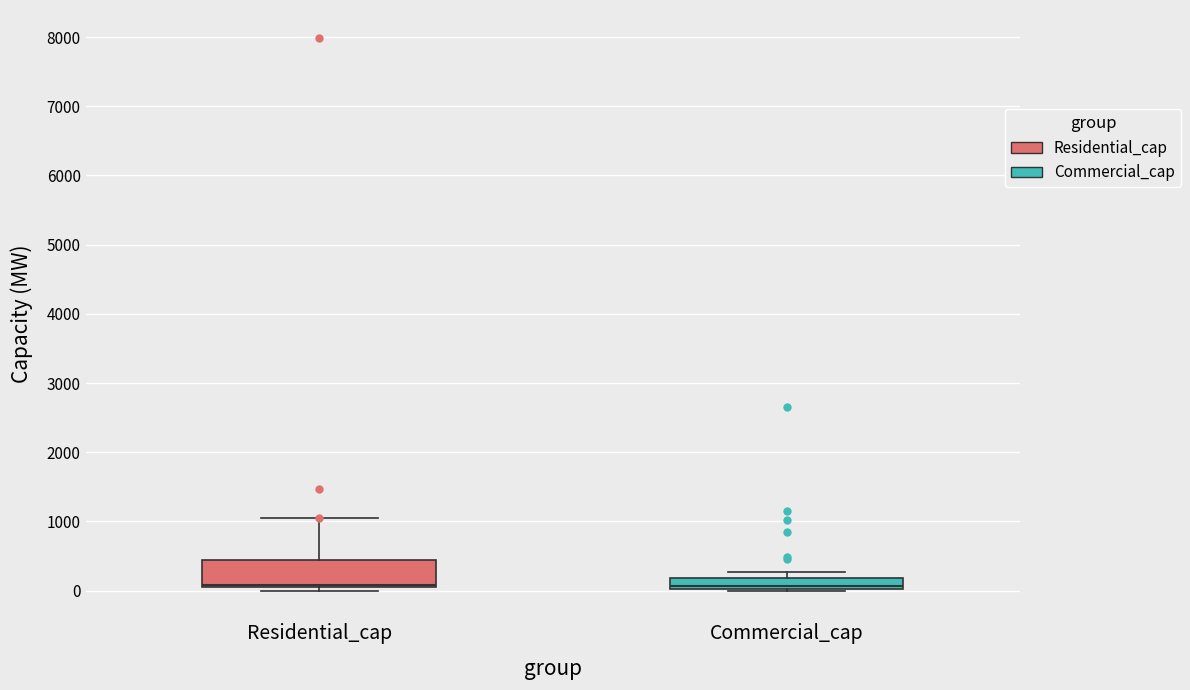

Reading left to right, read every box against the y-axis: the position of its median line, the range the box covers, and the ends of its whiskers. The values are not printed on the chart, so give them approximately, as read against the axis.

Residential_cap: median 100, box 0 to 400, whiskers 0 (just below the box's lower edge) to 1000
Commercial_cap: median 100, box 0 to 200, whiskers 0 to 300